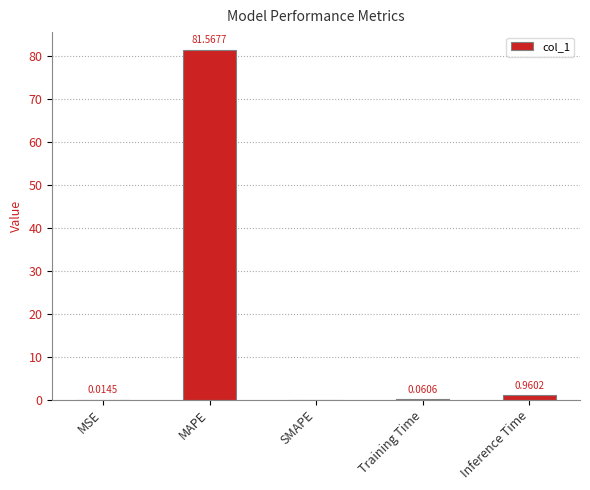

Are the bars horizontal?

No